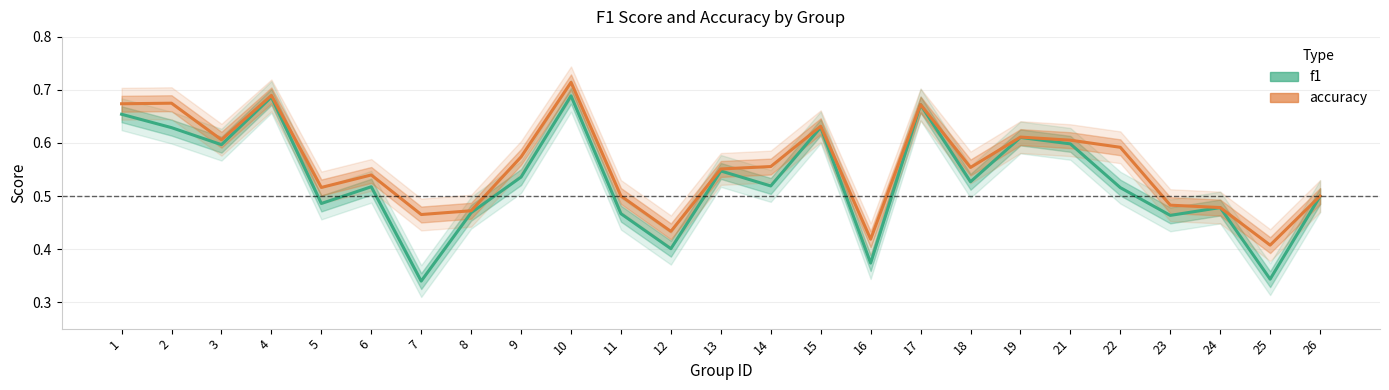

True or false: f1 and accuracy cross at least once.

False